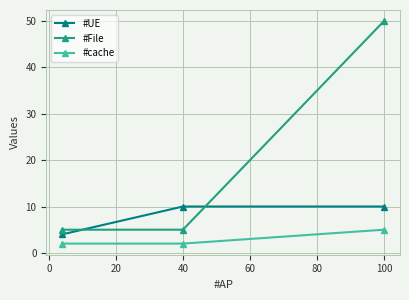

Which series has the largest total across all categories?

#File